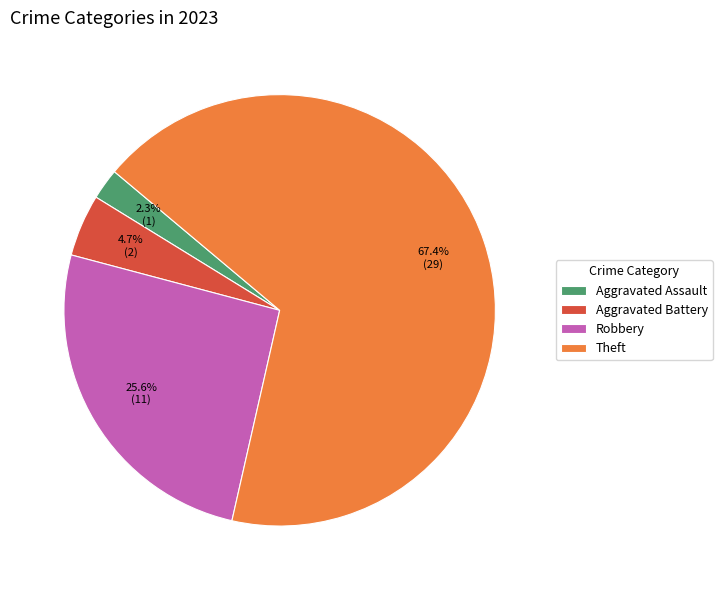

Which has a higher value, Robbery or Aggravated Battery?

Robbery